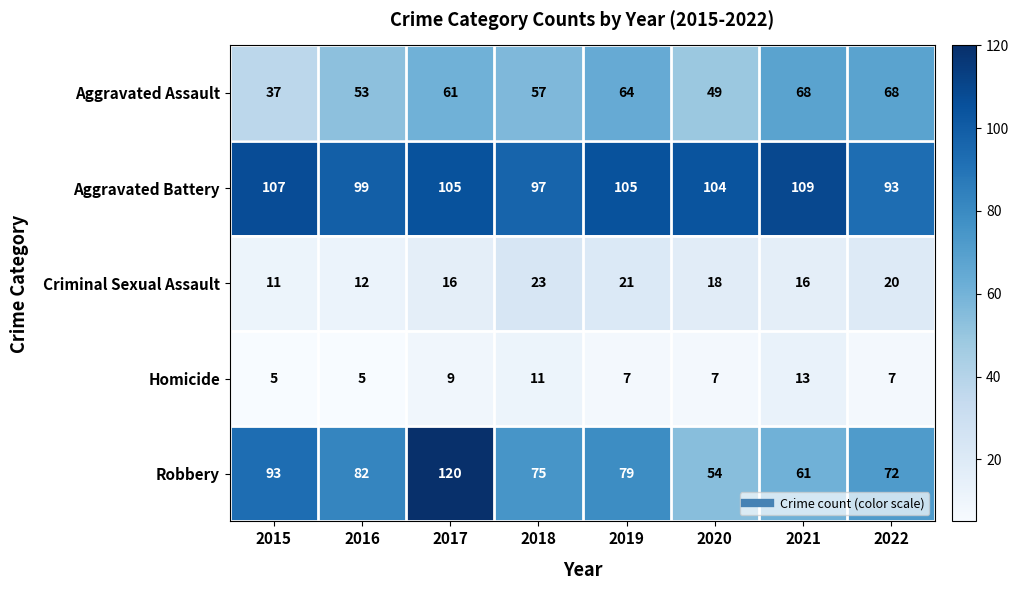

At 2016, list the series in order from smallest to largest.

Homicide, Criminal Sexual Assault, Aggravated Assault, Robbery, Aggravated Battery